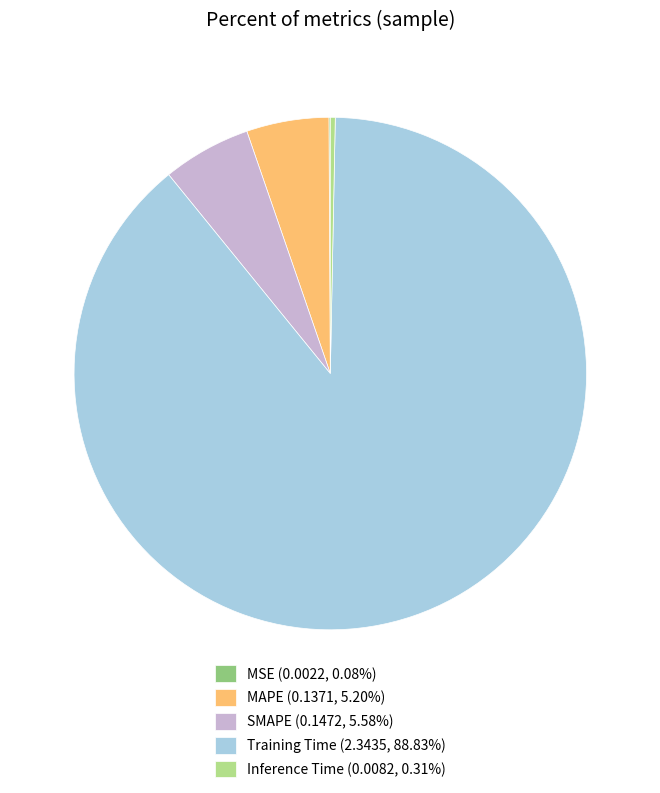

Is the sum of Inference Time (0.0082, 0.31%) and SMAPE (0.1472, 5.58%) greater than half?

No